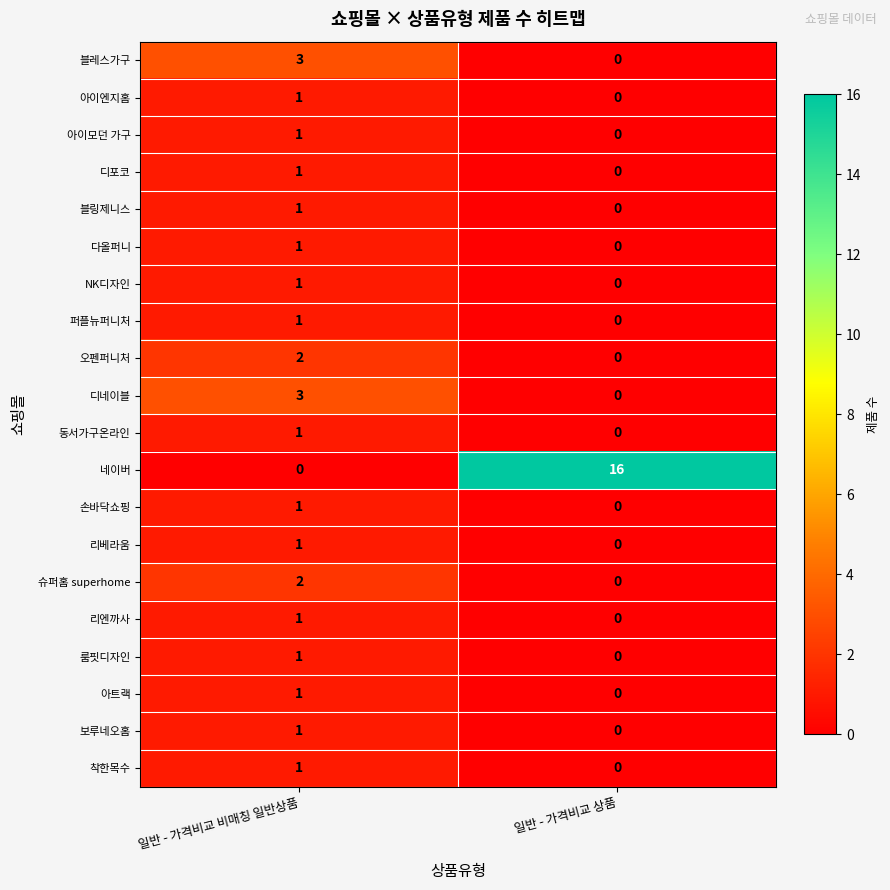

True or false: 룸핏디자인 has a value of 0 at 일반 - 가격비교 상품.

True